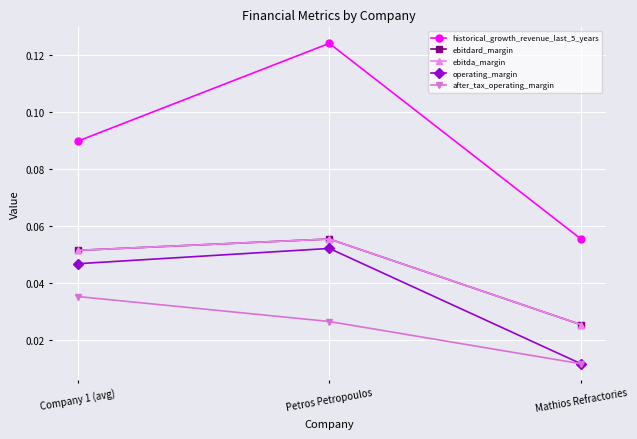

What is the label of the 1st point from the right?

Mathios Refractories